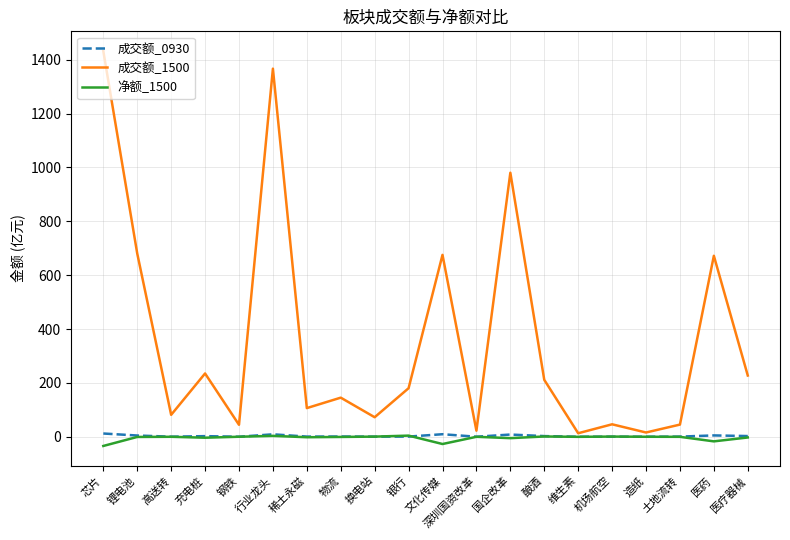

At how many categories does at least one series exceed 544?

6